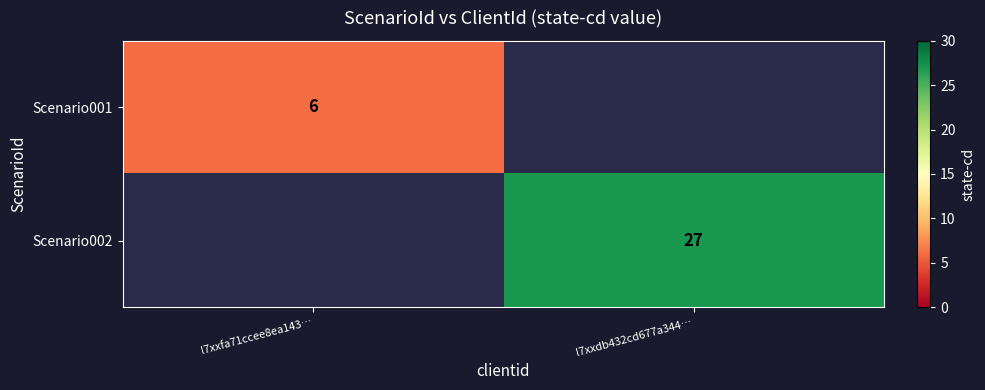

The Scenario002 series shows 41 at l7xxdb432cd677a344…. True or false?

False